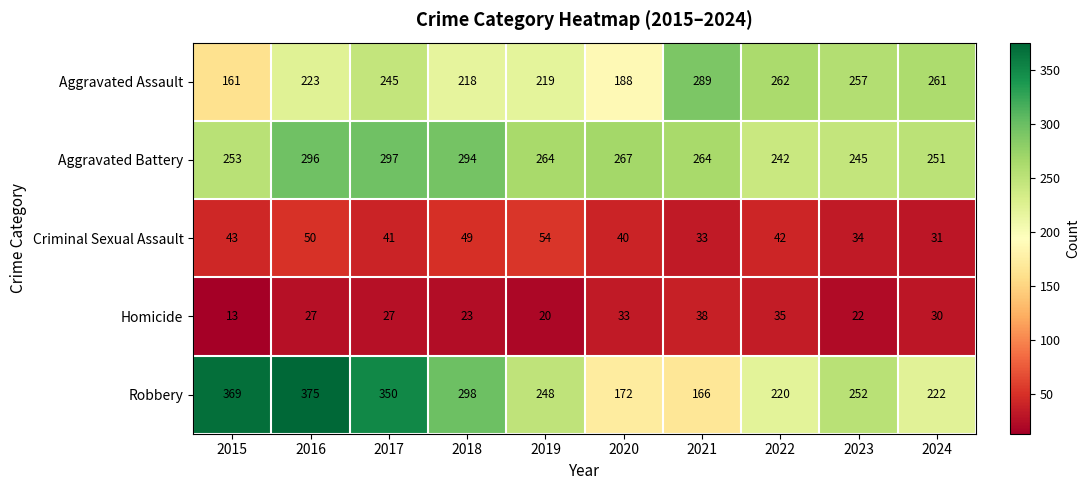

What is the difference between the Aggravated Assault values at 2017 and 2019?

26